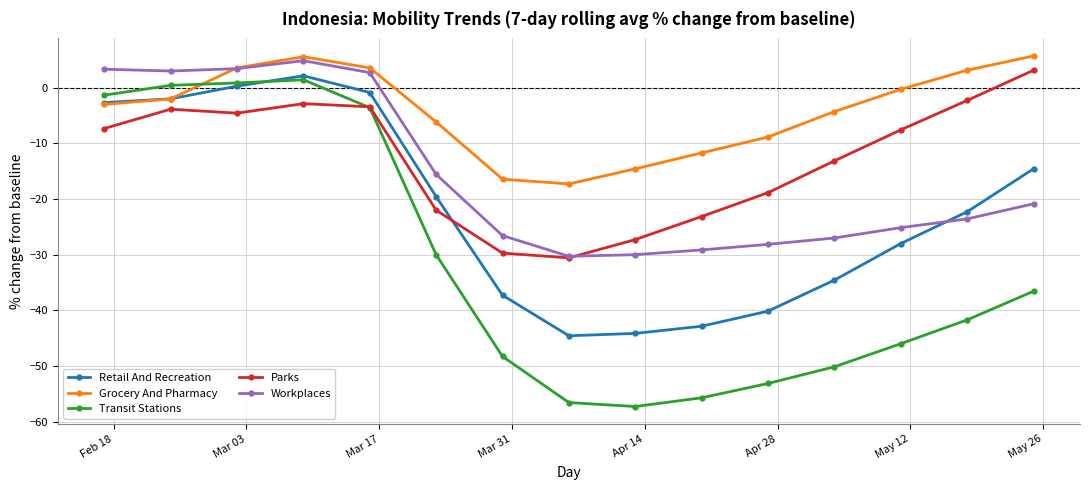

What are all the series names shown in the legend?

Retail And Recreation, Grocery And Pharmacy, Transit Stations, Parks, Workplaces